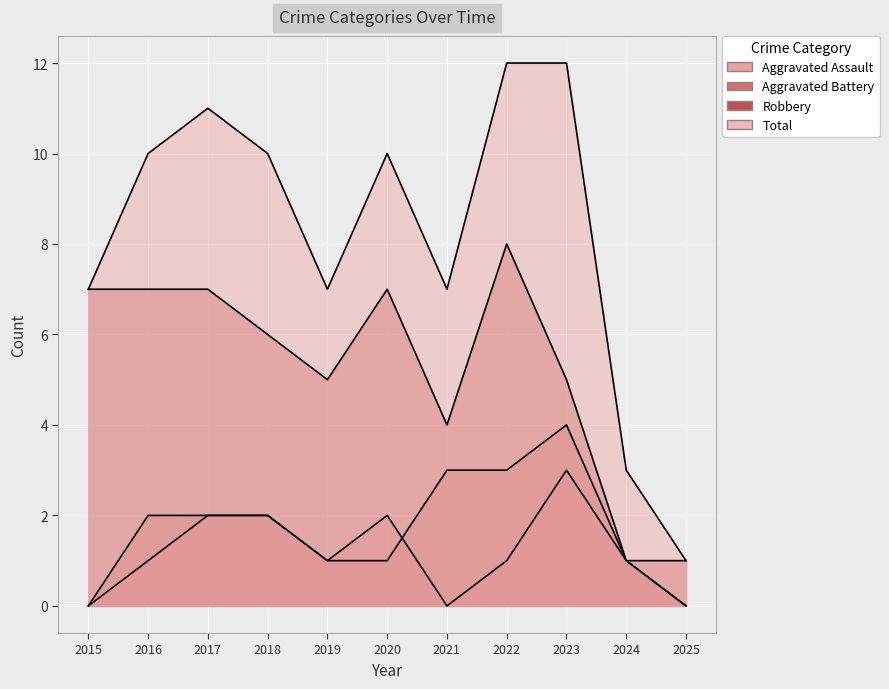

Which category has the lowest value in the Robbery series?

2024